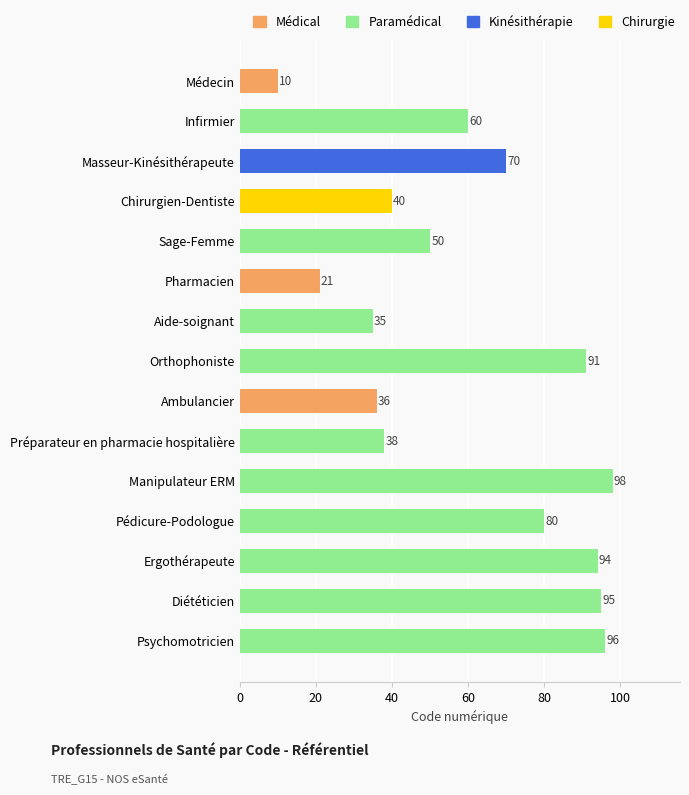

What is the change in value from Psychomotricien to Infirmier?

-36